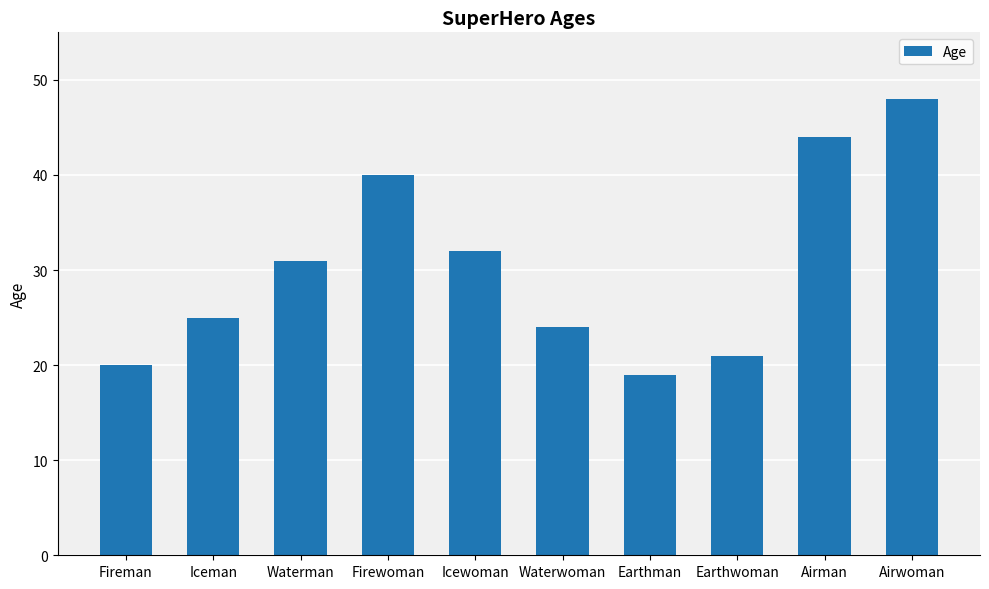

What is the label of the 4th bar from the left?

Firewoman